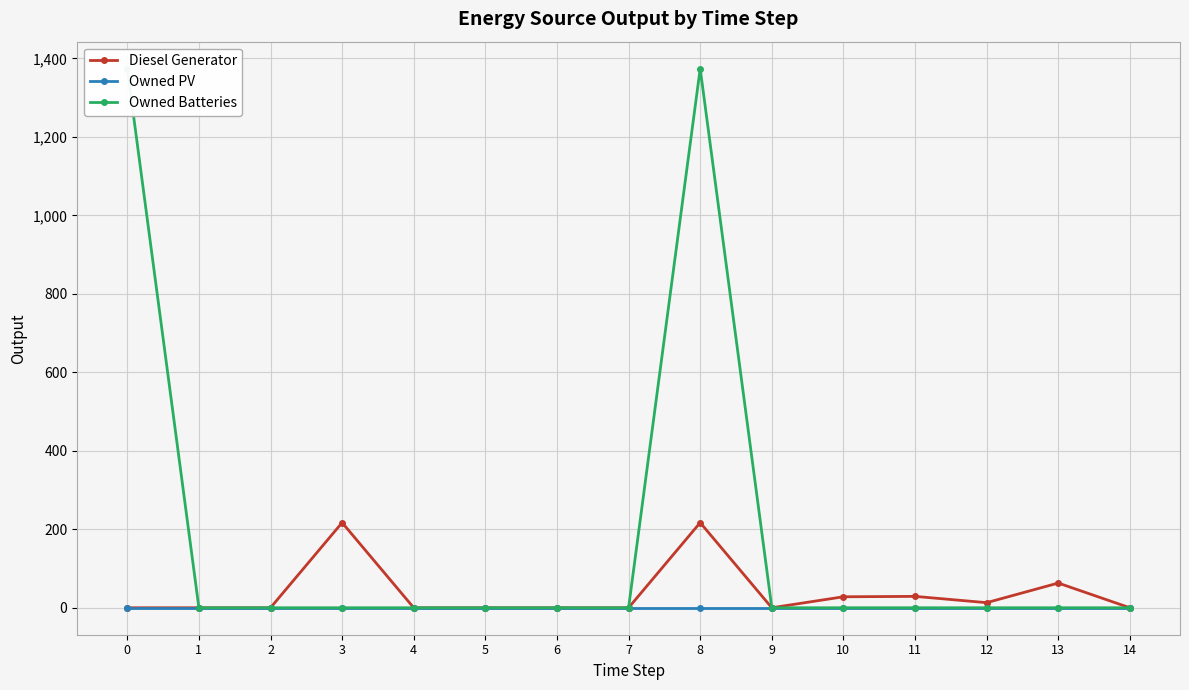

What is the sum of all Owned Batteries values?

2748